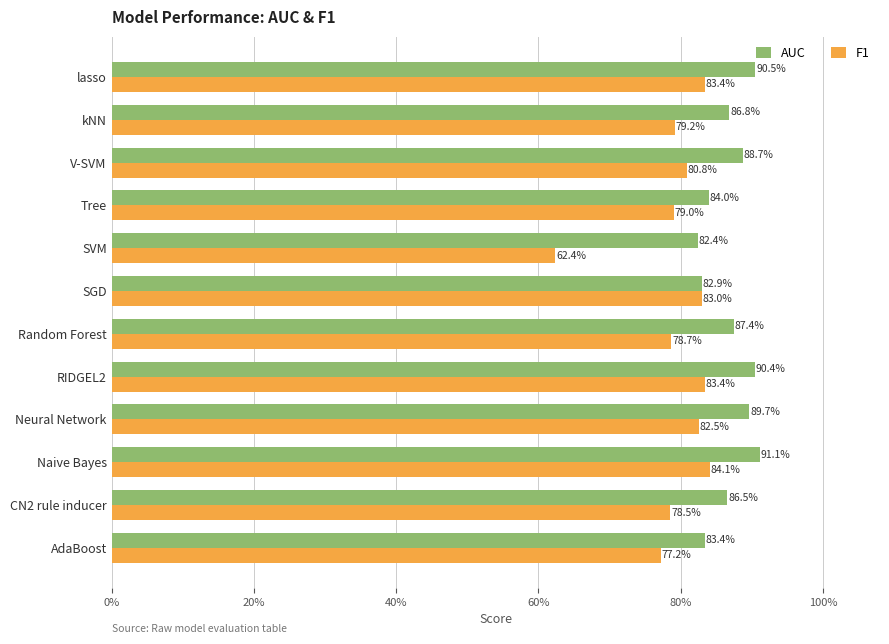

Which series has the largest range (max minus min)?

F1